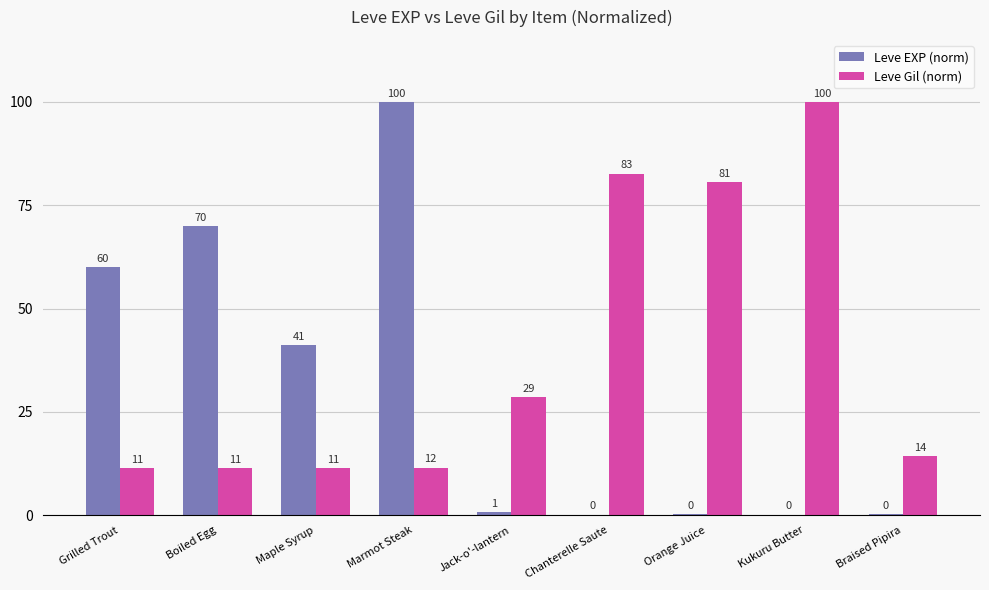

What is the sum of the Leve EXP (norm) values at Grilled Trout and Maple Syrup?

101.1